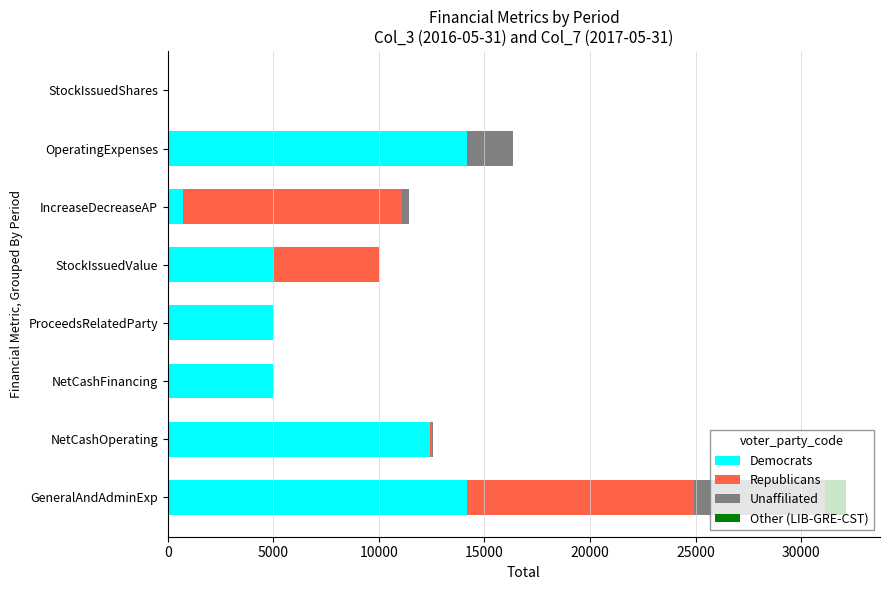

What is the maximum value for Democrats?

14157